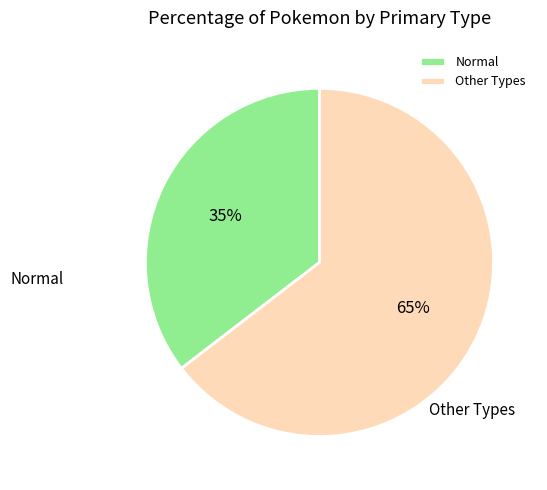

Which slice is the largest?

Other Types